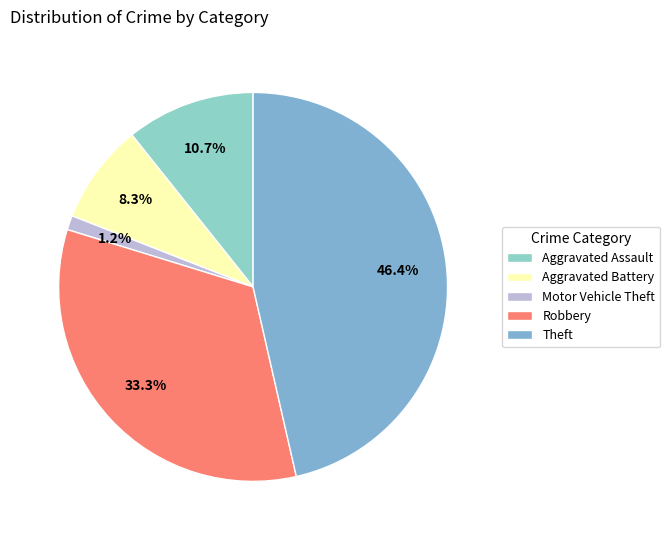

How many slices are in this pie chart?

5